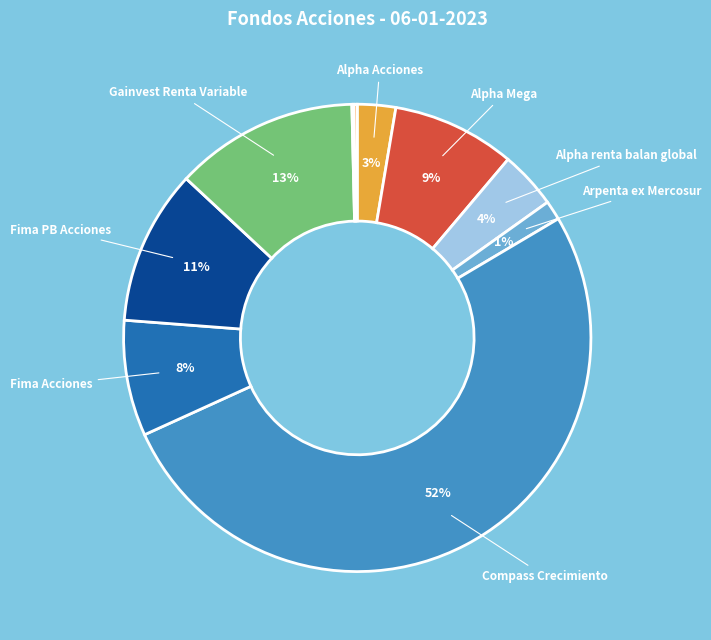

To the nearest percent, what is the average slice percentage?

10%